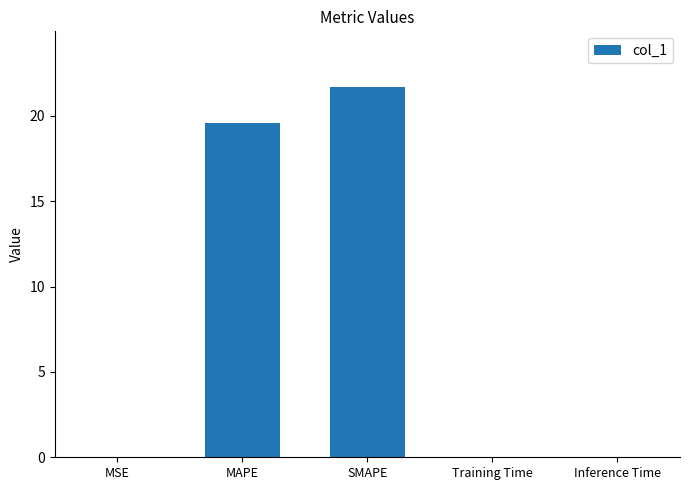

Is it true that the value at Training Time is 0.0?

True